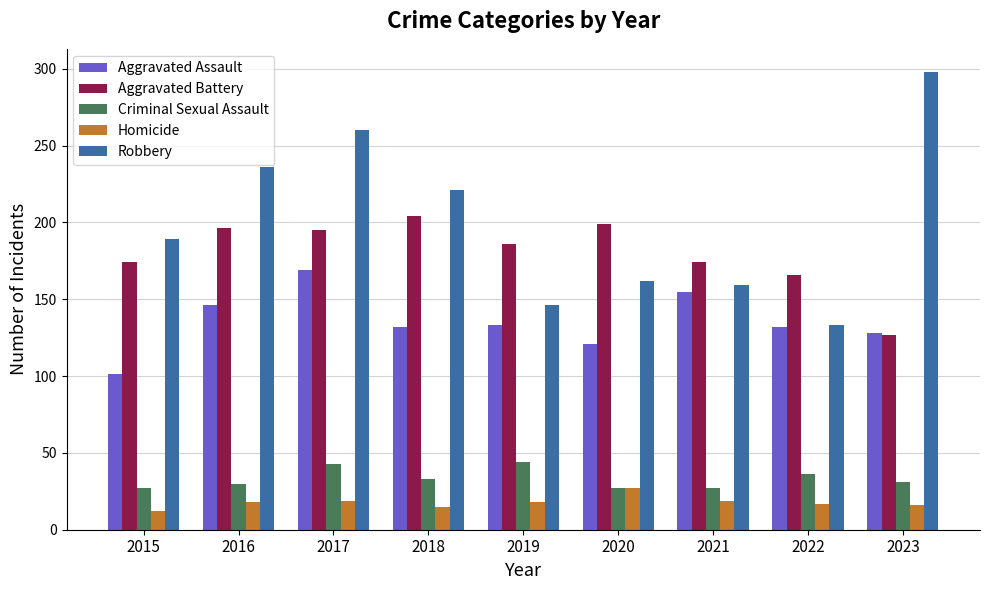

At which label does Aggravated Assault reach its minimum?

2015